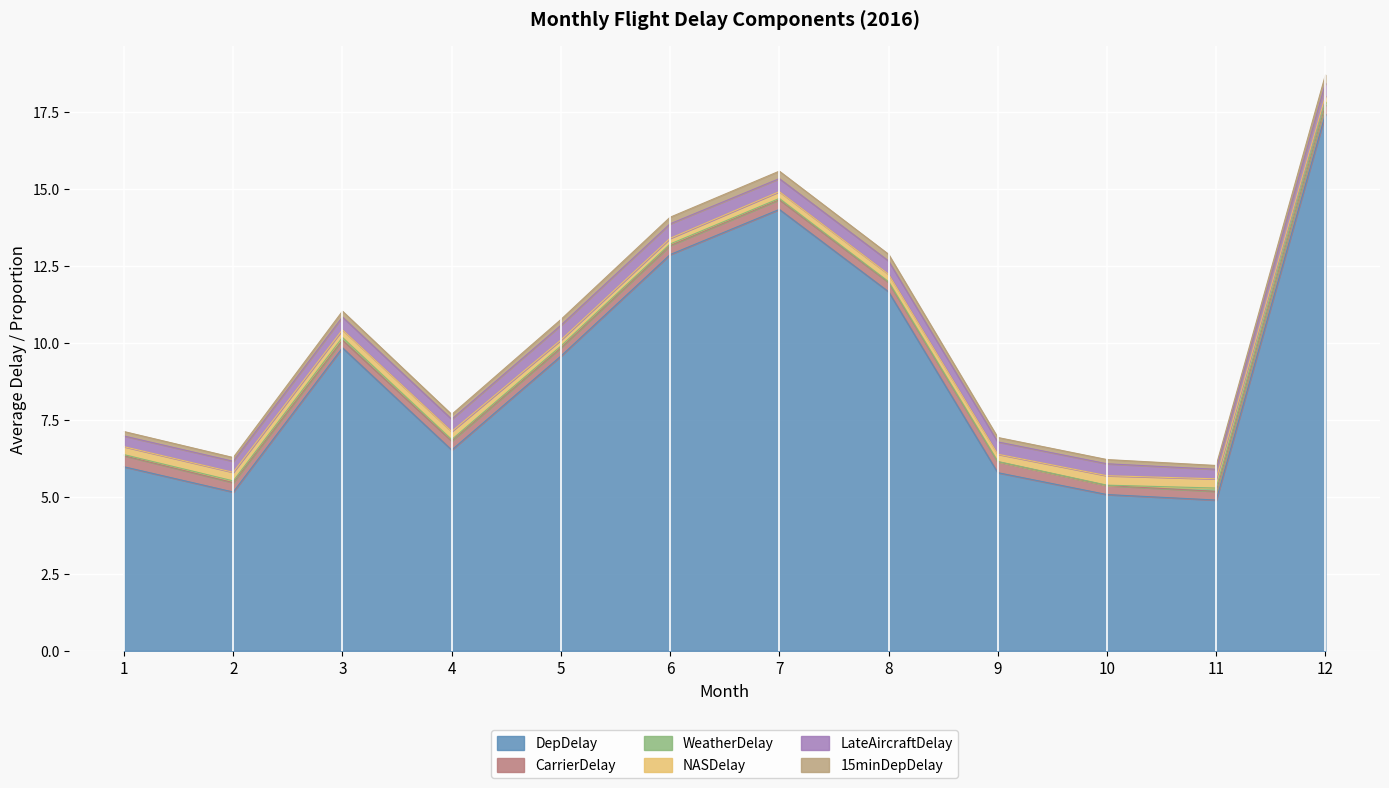

True or false: NASDelay and DepDelay cross at least once.

False